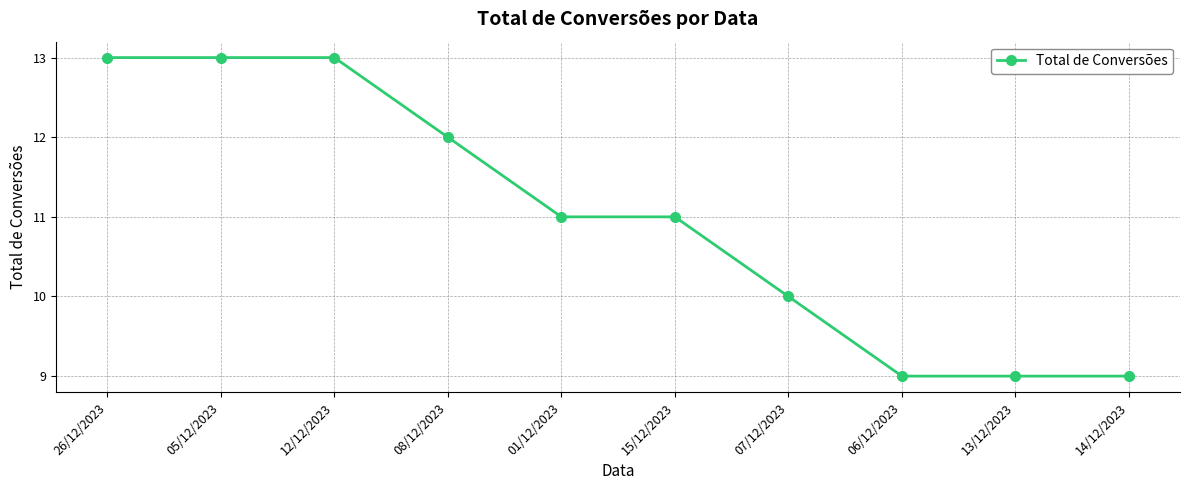

How many distinct data groups are displayed?

1